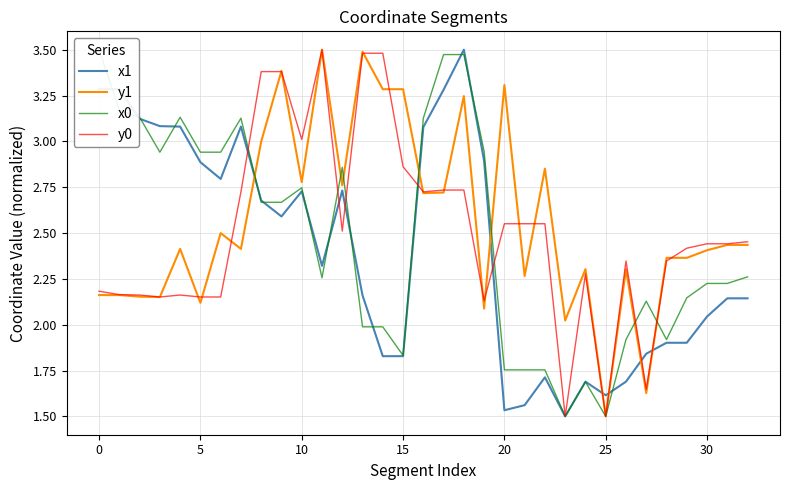

After their last crossing, which series has the higher values: x1 or y1?

y1